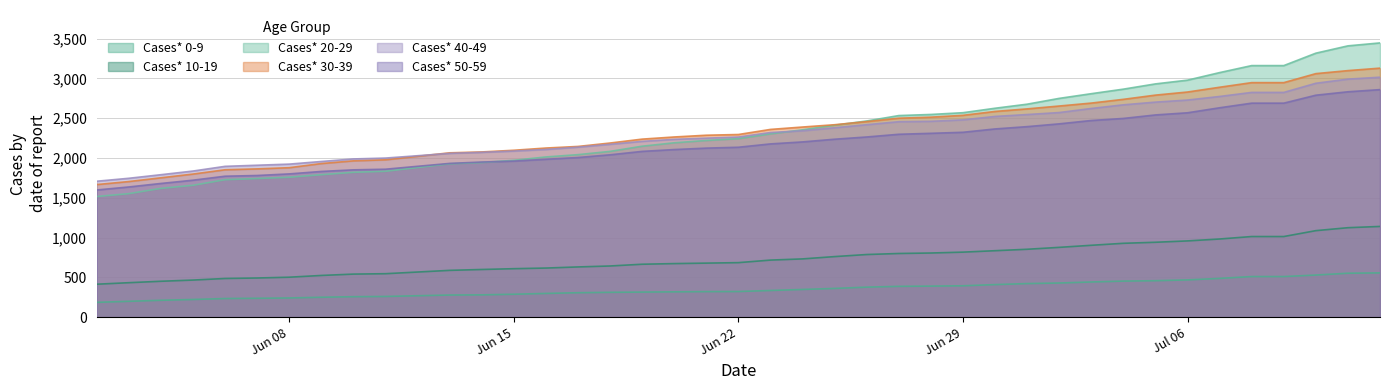

True or false: Cases* 0-9 has a value of 667 at Jun 29.

False